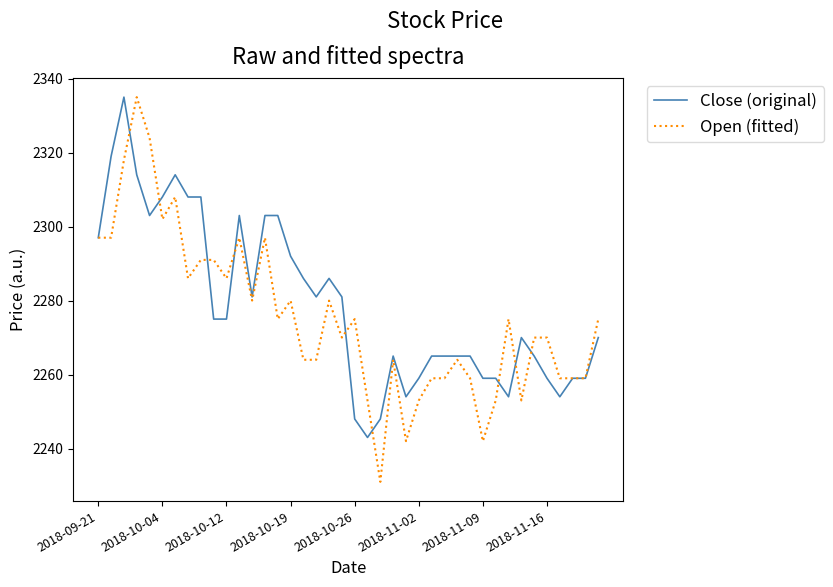

What is the highest value of the Close (original) series?

2335